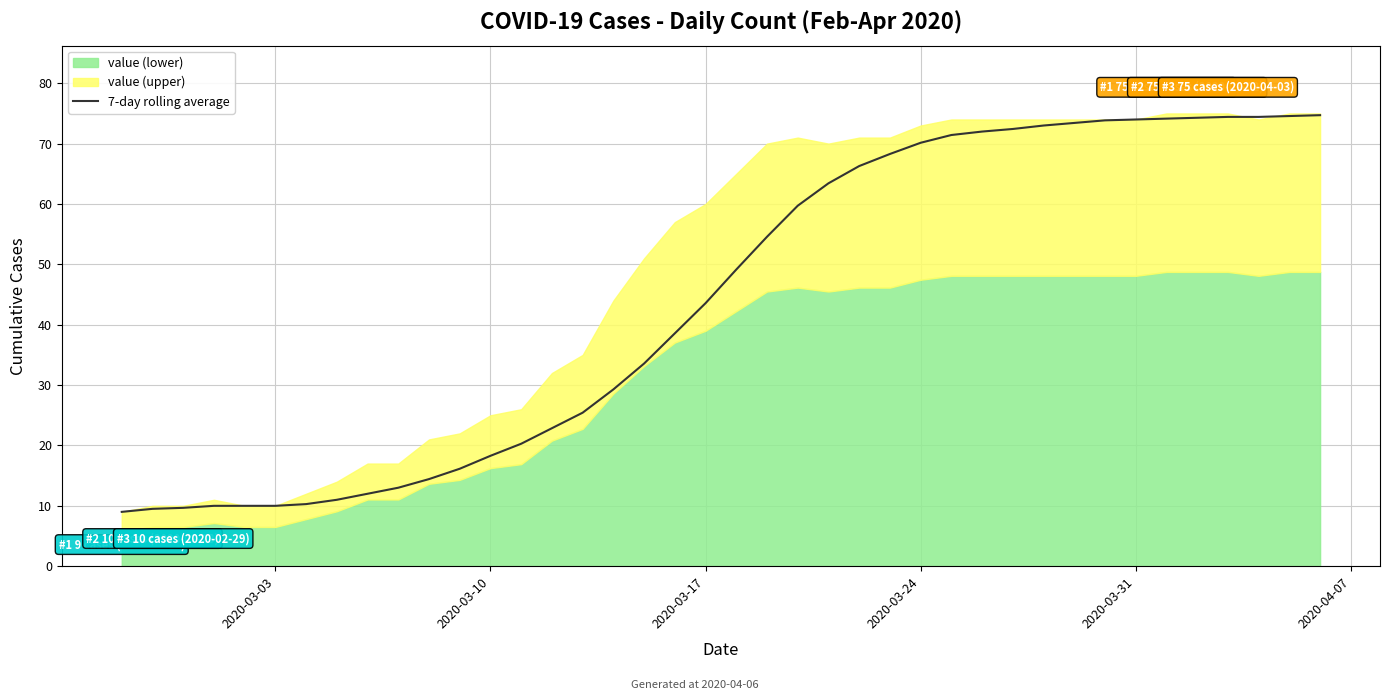

What is the value of the 33rd point from the left?

73.9